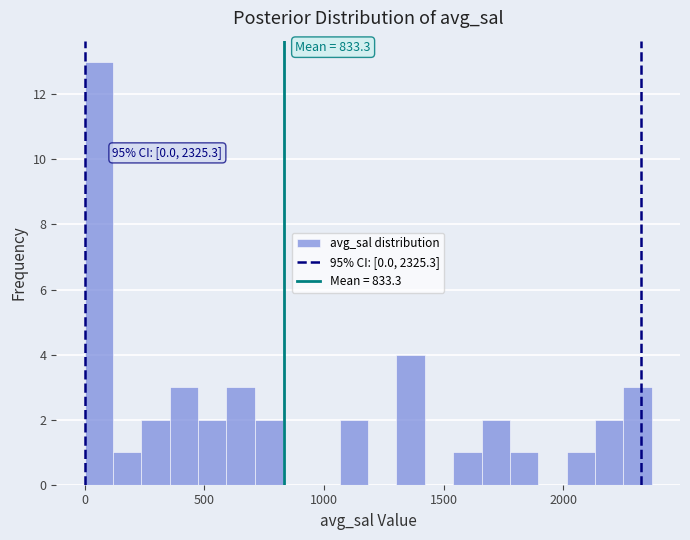

Read against the x-axis, roughly where is the centre of the tallest bar?

50